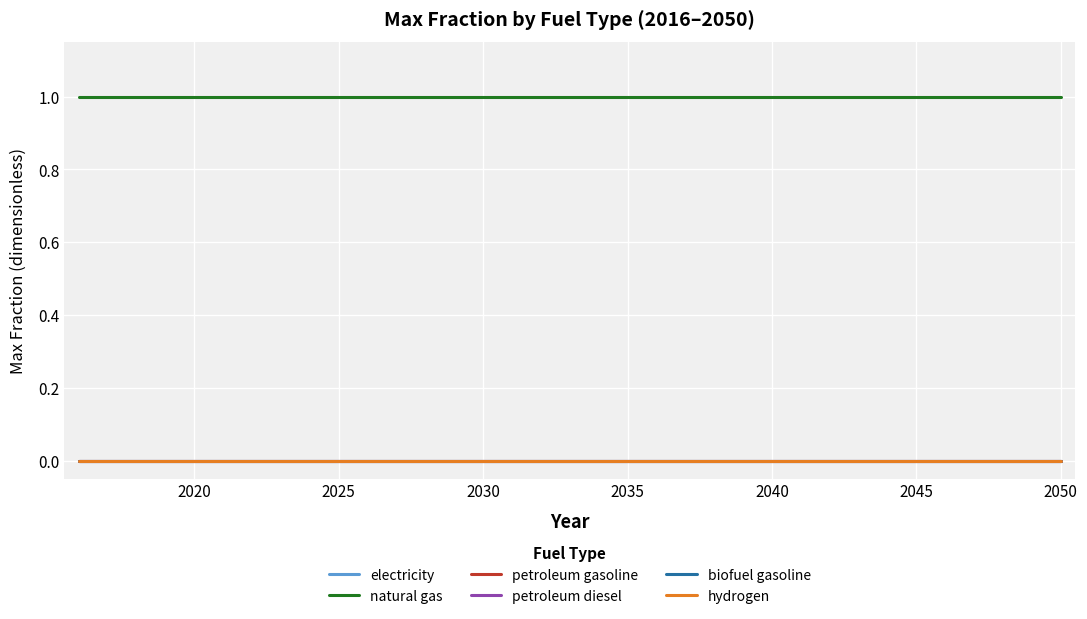

Does the chart have visible grid lines?

Yes